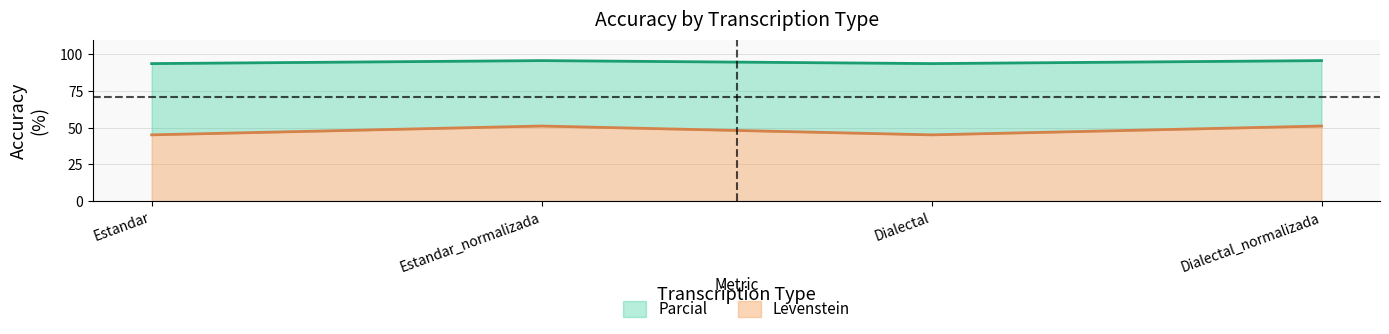

What is the lowest value of the Levenstein series?

45.1